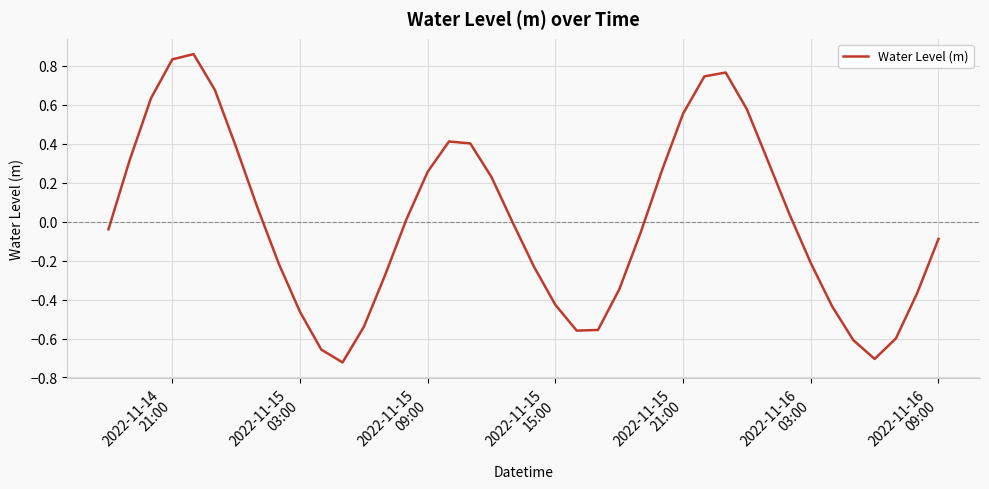

What is the difference between the maximum and minimum values?

1.6